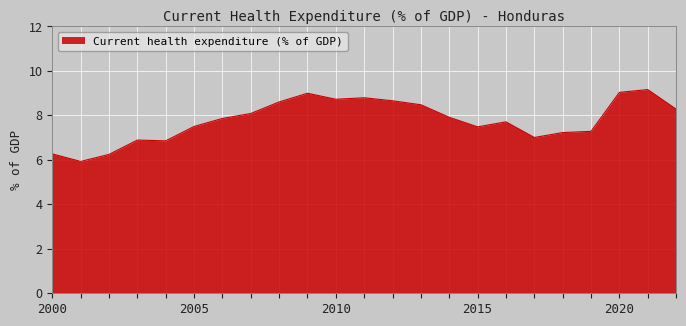

What is the maximum value shown in the chart?

9.2